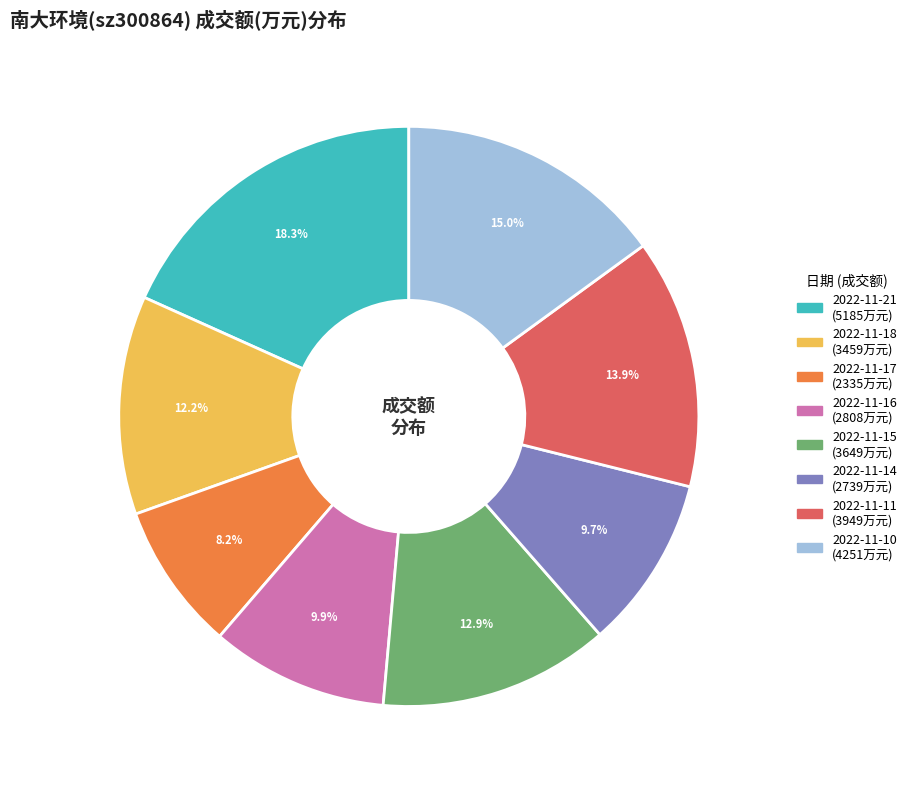

To the nearest percent, what portion does 2022-11-10 represent?

15%